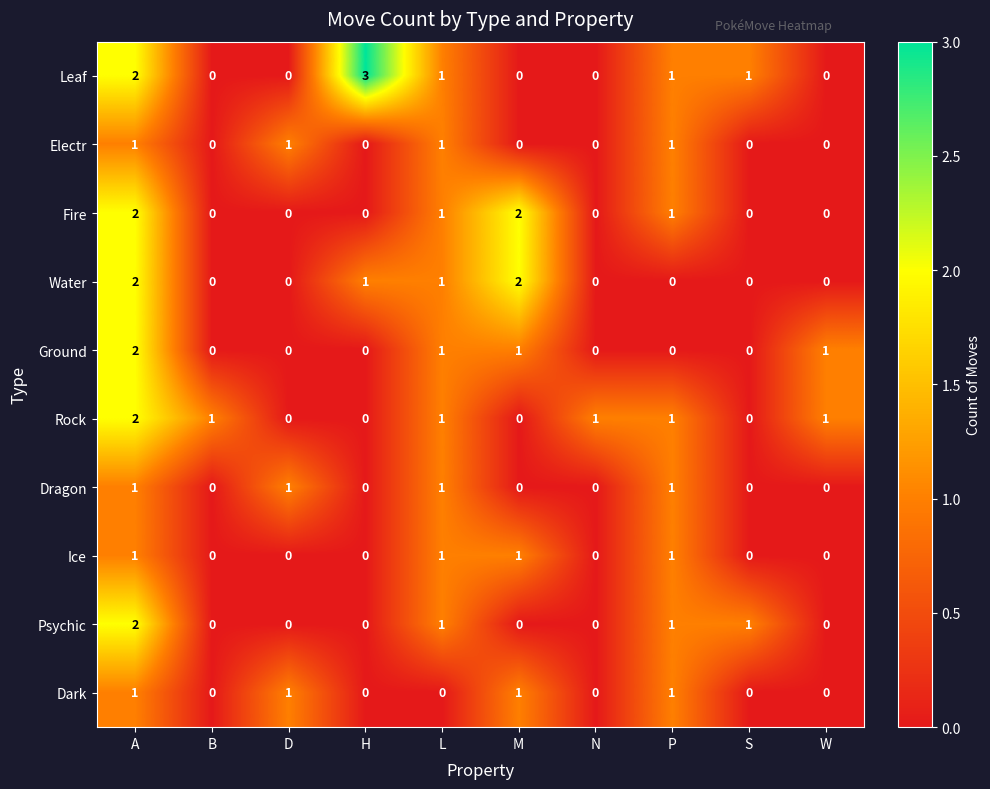

At which category does the chart reach its peak across all series?

H